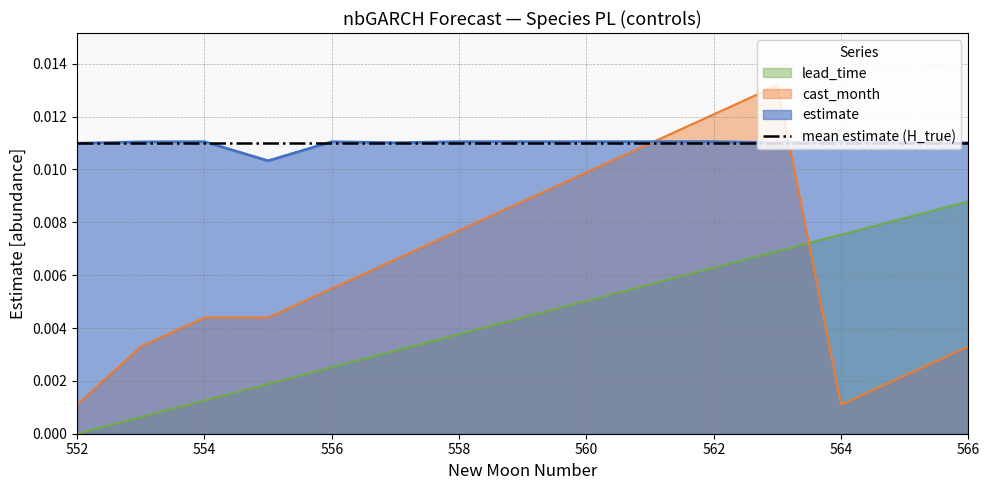

How many interior local valleys does the cast_month series have?

1